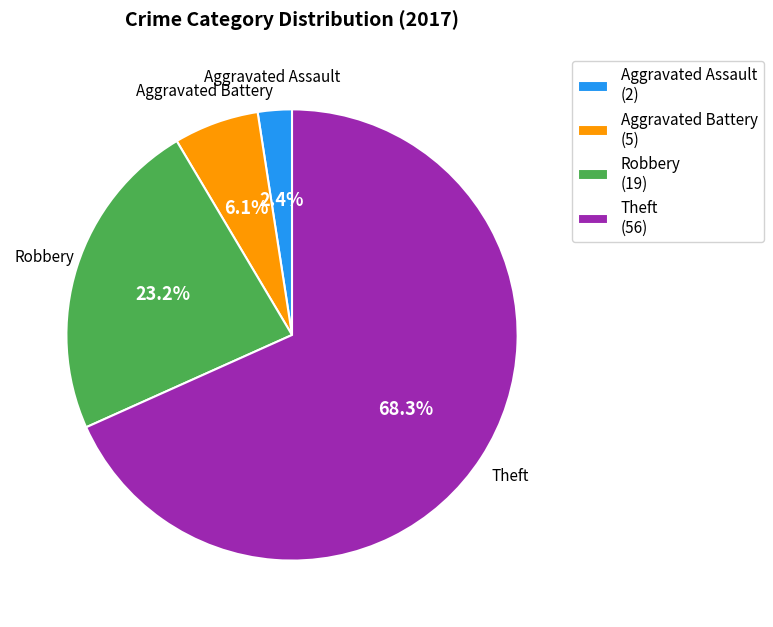

Rank the categories by value from highest to lowest.

Theft, Robbery, Aggravated Battery, Aggravated Assault